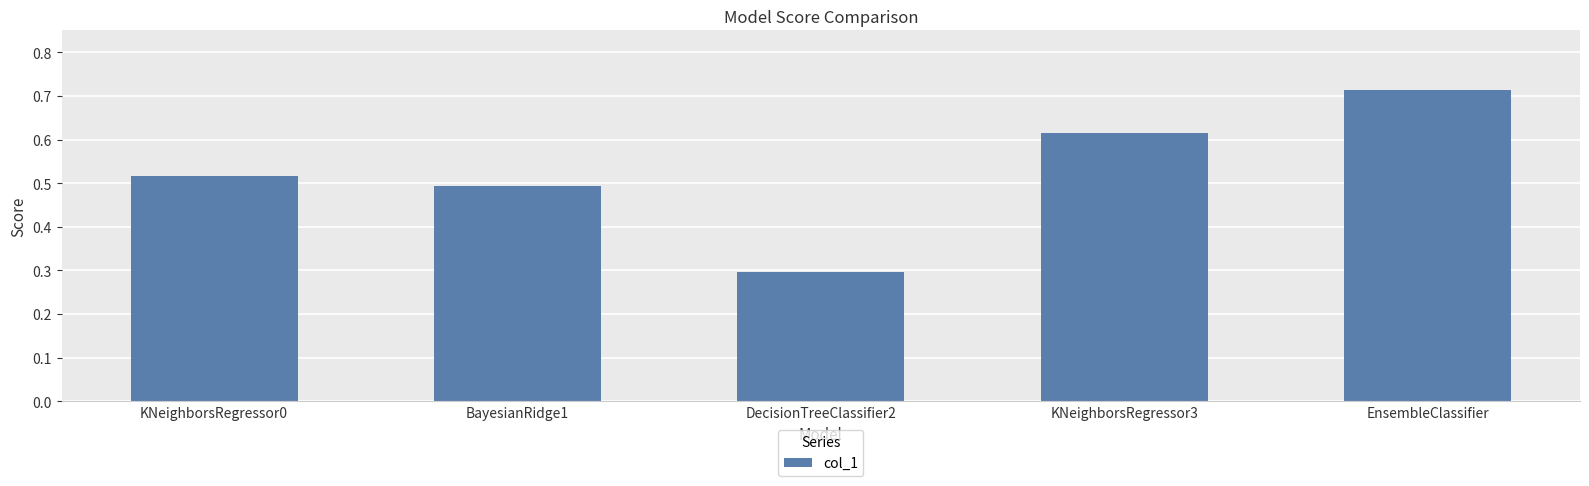

What is the sum of the values at EnsembleClassifier and KNeighborsRegressor0?

1.2